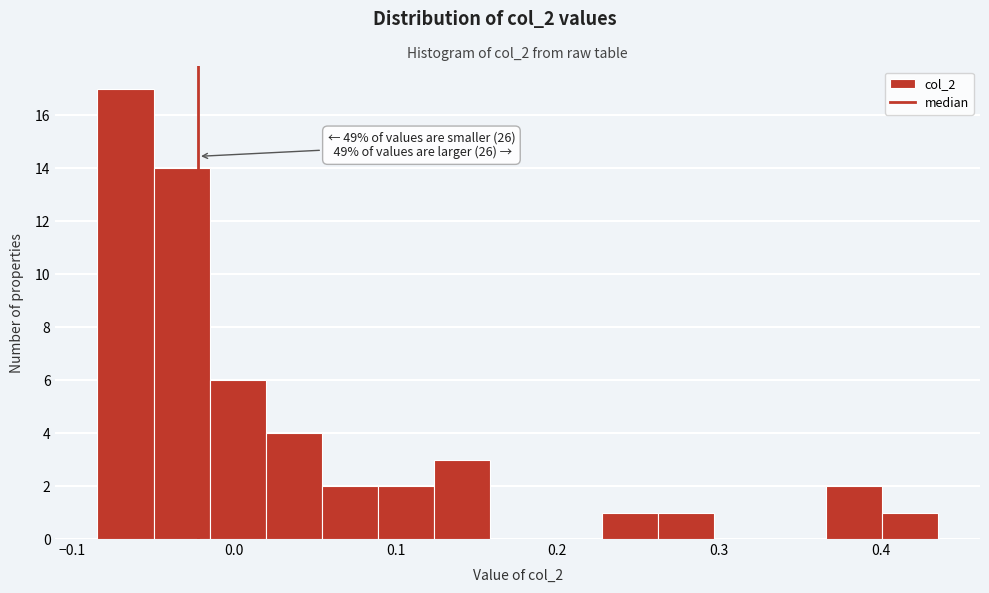

Around what value on the x-axis is the tallest bar? Give the approximate position of its centre, as read against the axis.

-0.07